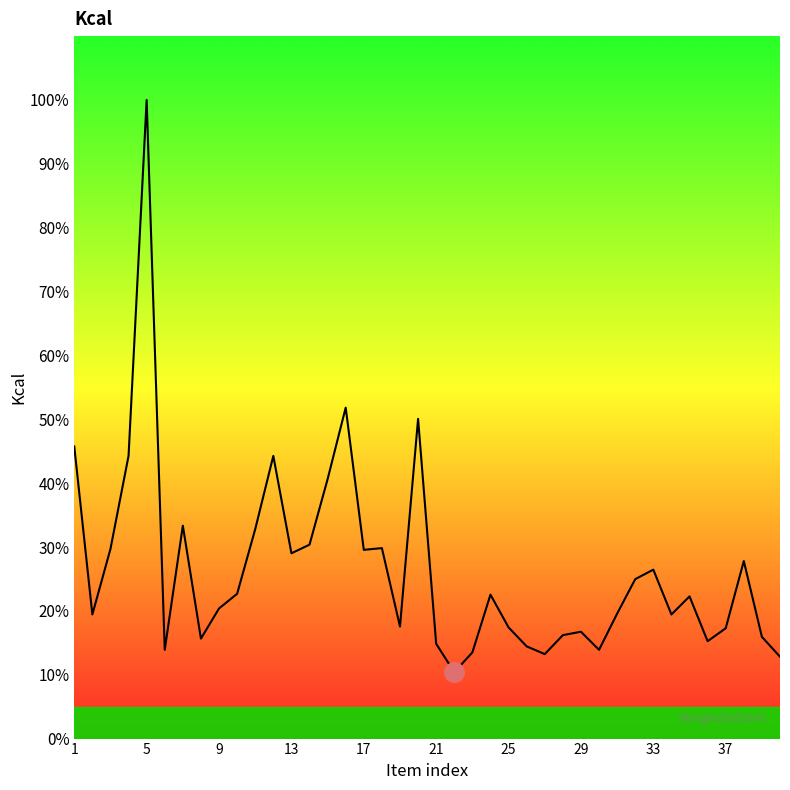

Does the chart display data point markers on the line(s)?

No